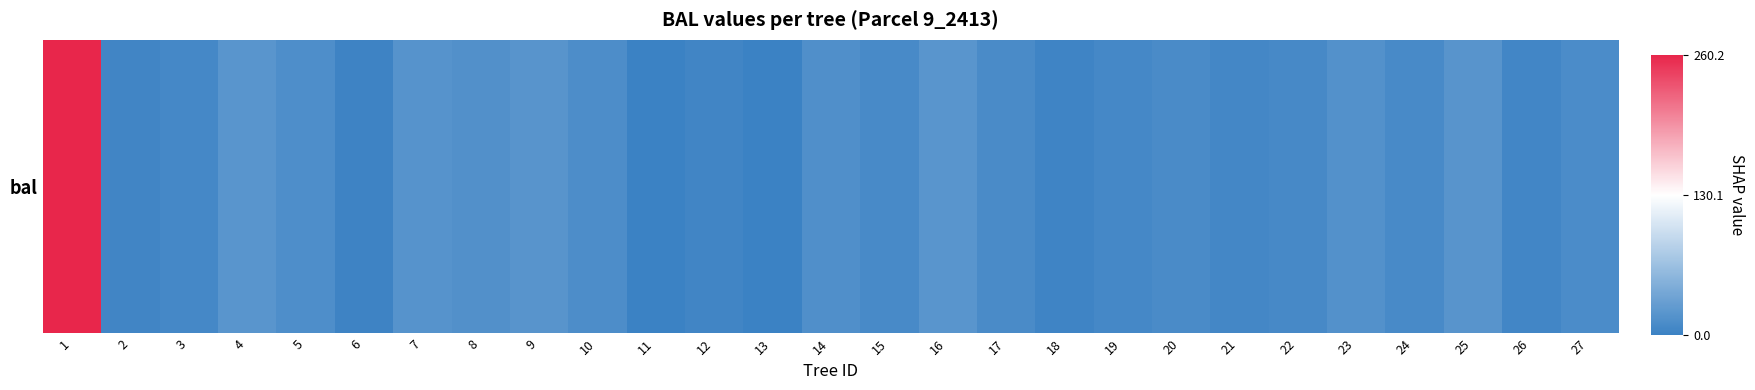

What is the greatest value displayed?

1.0